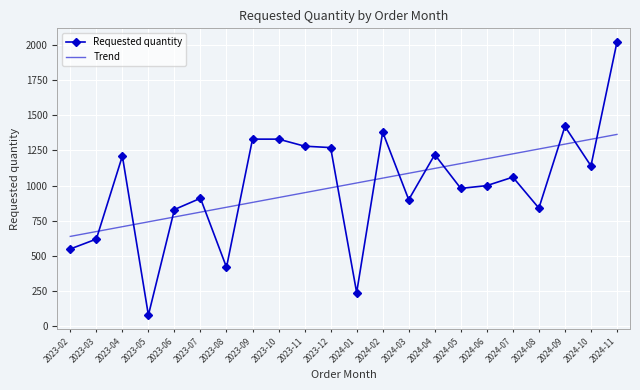

At 2023-04, list the series in order from smallest to largest.

Trend, Requested quantity